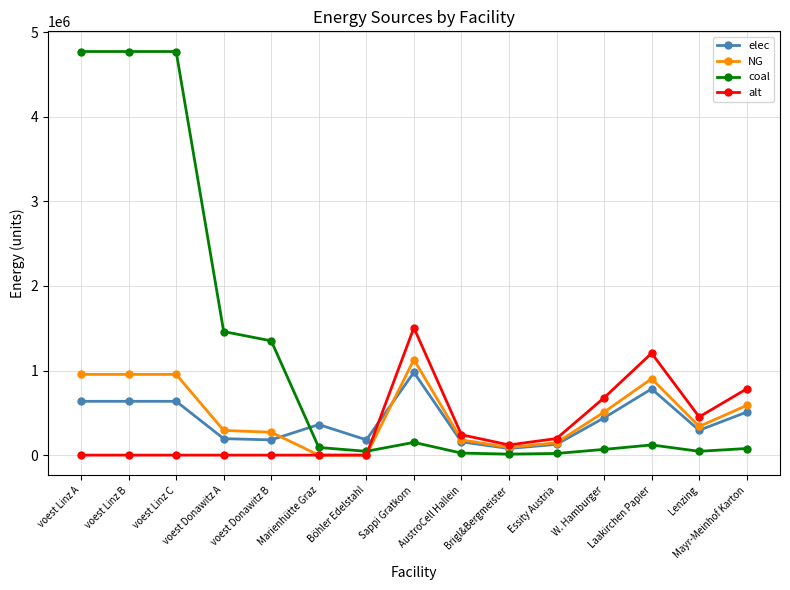

What is the label of the 13th point from the left?

Laakirchen Papier